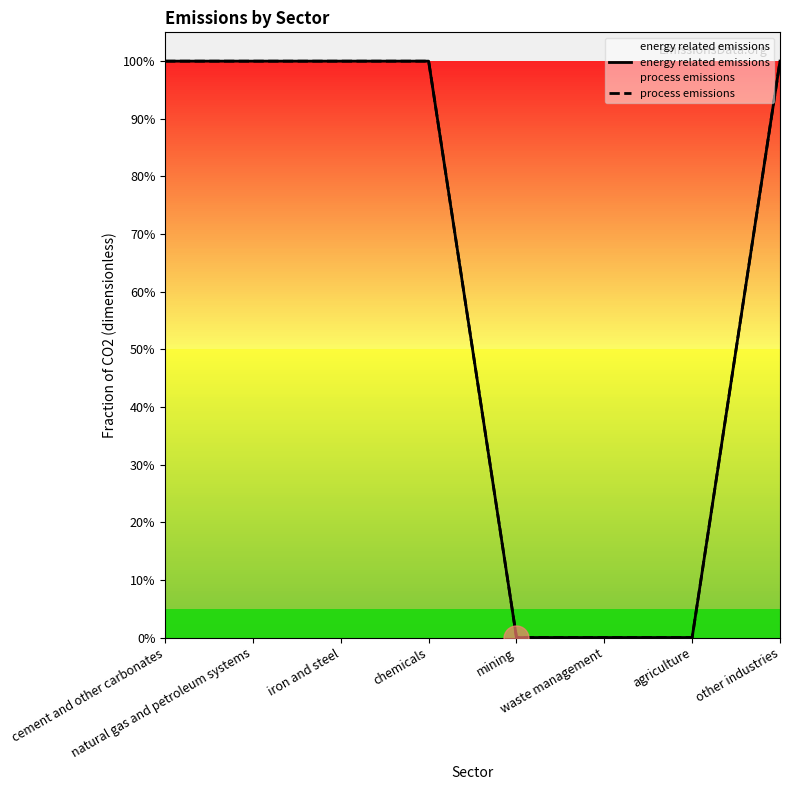

Which series has the widest spread of values?

energy related emissions